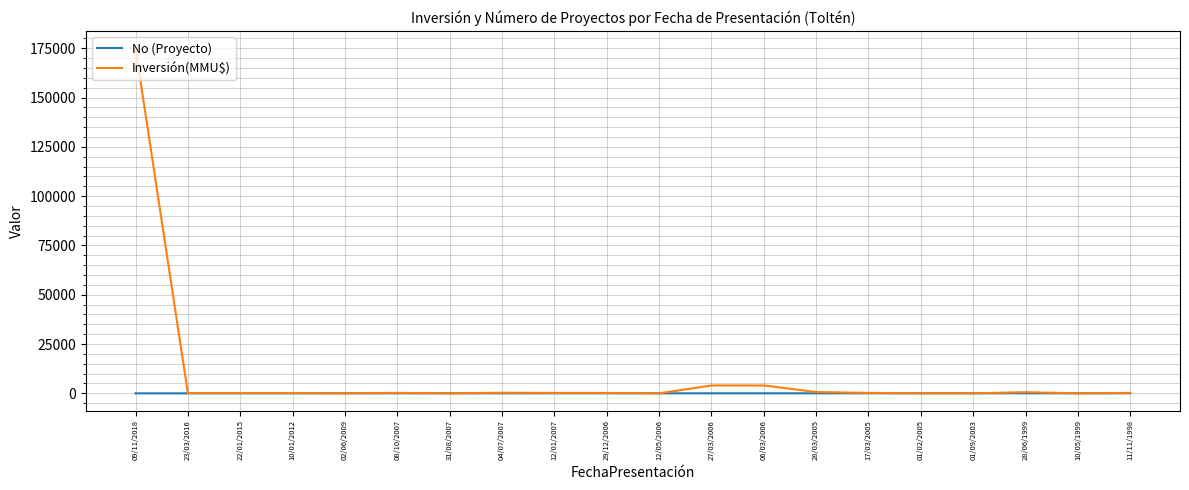

Rank the series by their maximum value, from highest to lowest.

Inversión(MMU$), No (Proyecto)